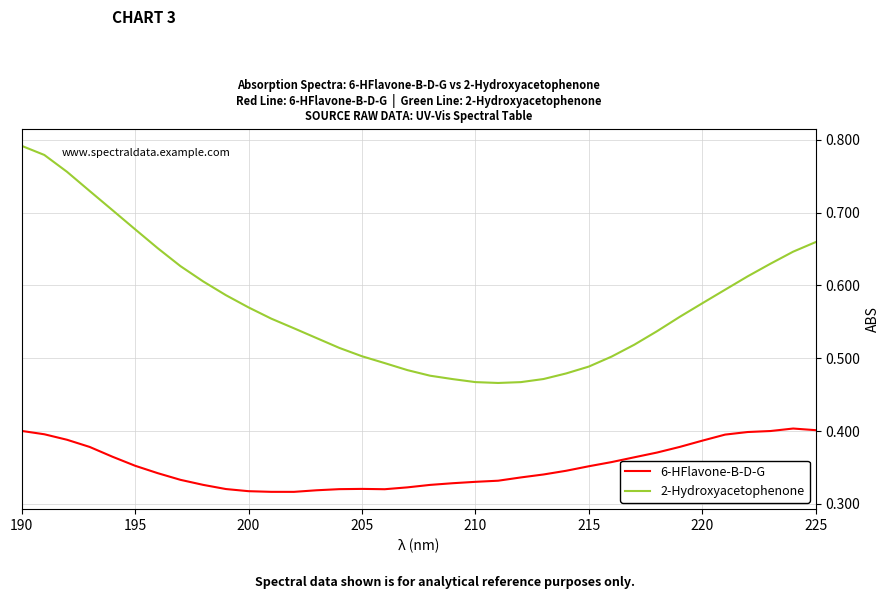

True or false: 2-Hydroxyacetophenone and 6-HFlavone-B-D-G intersect in this chart.

False